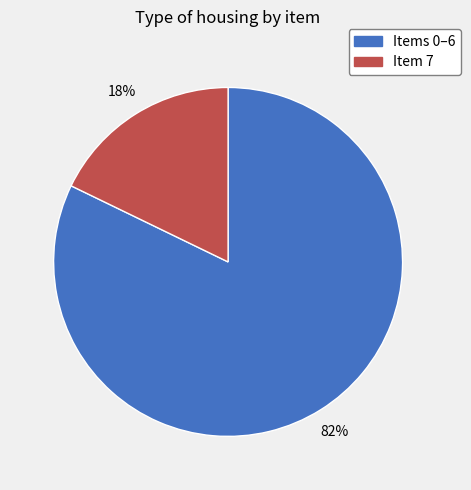

Between Items 0–6 and Item 7, which is larger?

Items 0–6